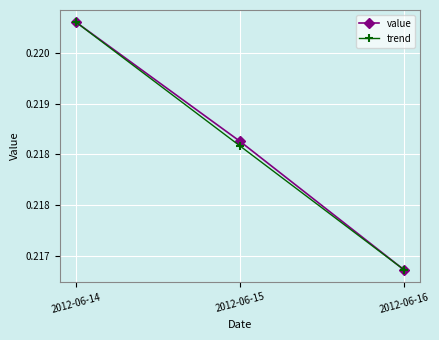

Is this an area chart (filled region under the line)?

No